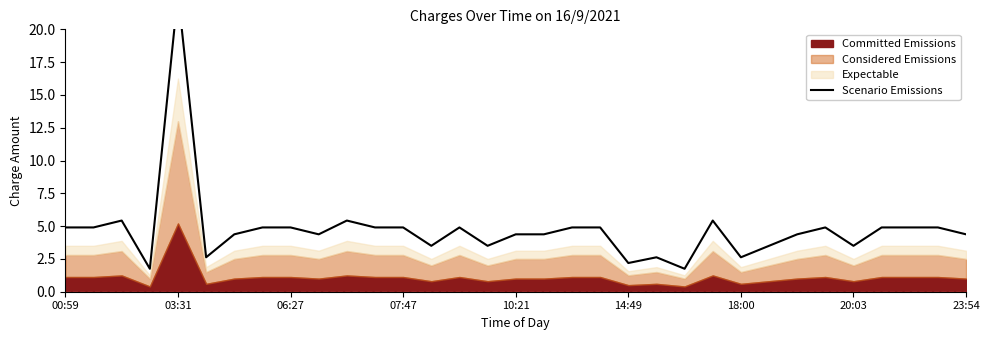

How many data points does each series have?

33